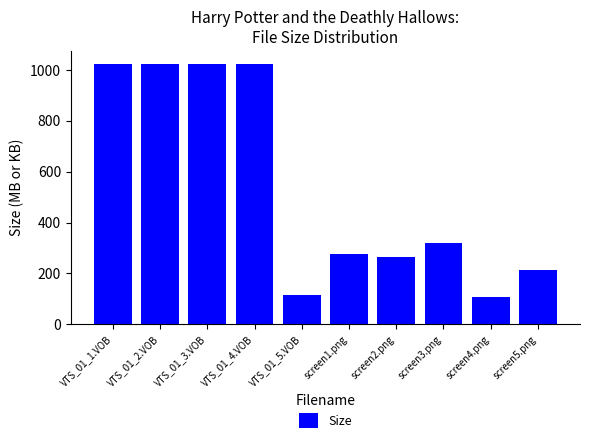

What is the label of the 8th bar from the left?

screen3.png